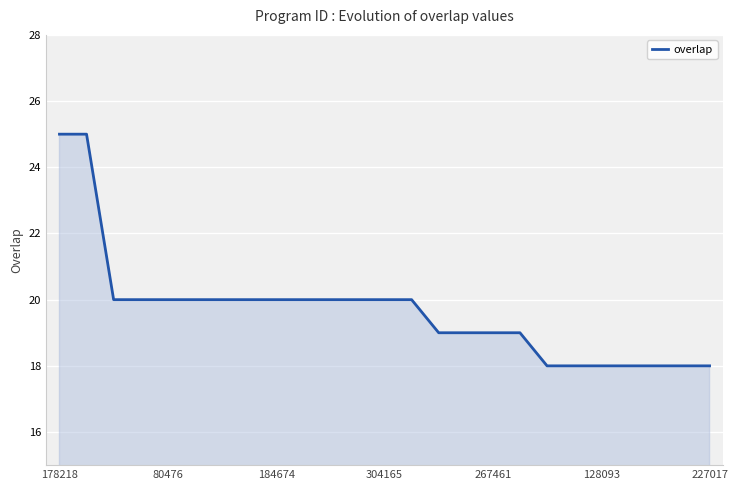

What is the minimum value shown in the chart?

18